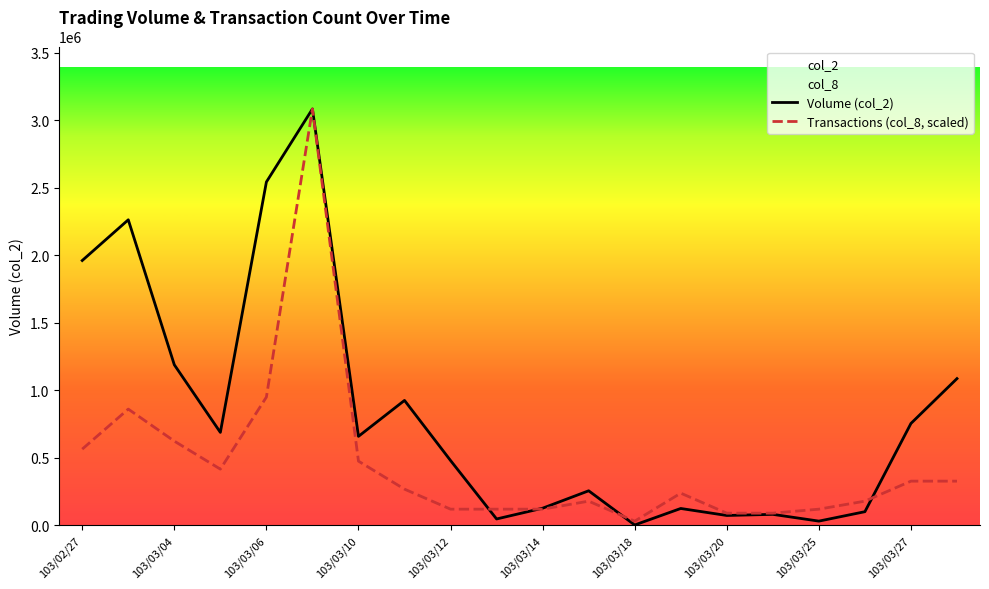

In Volume (col_2), how many points are lower than both neighbors (excluding endpoints)?

6